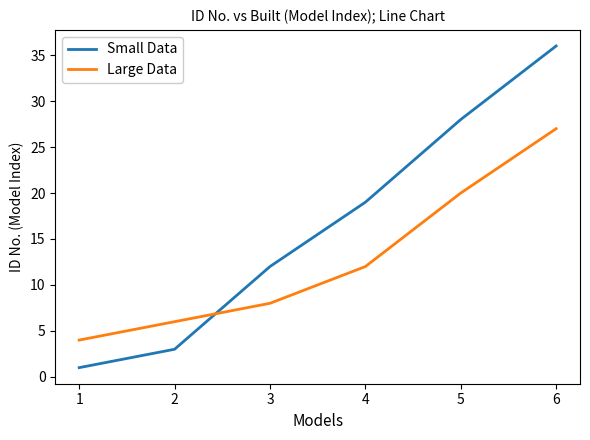

At which label does Large Data reach its peak?

6